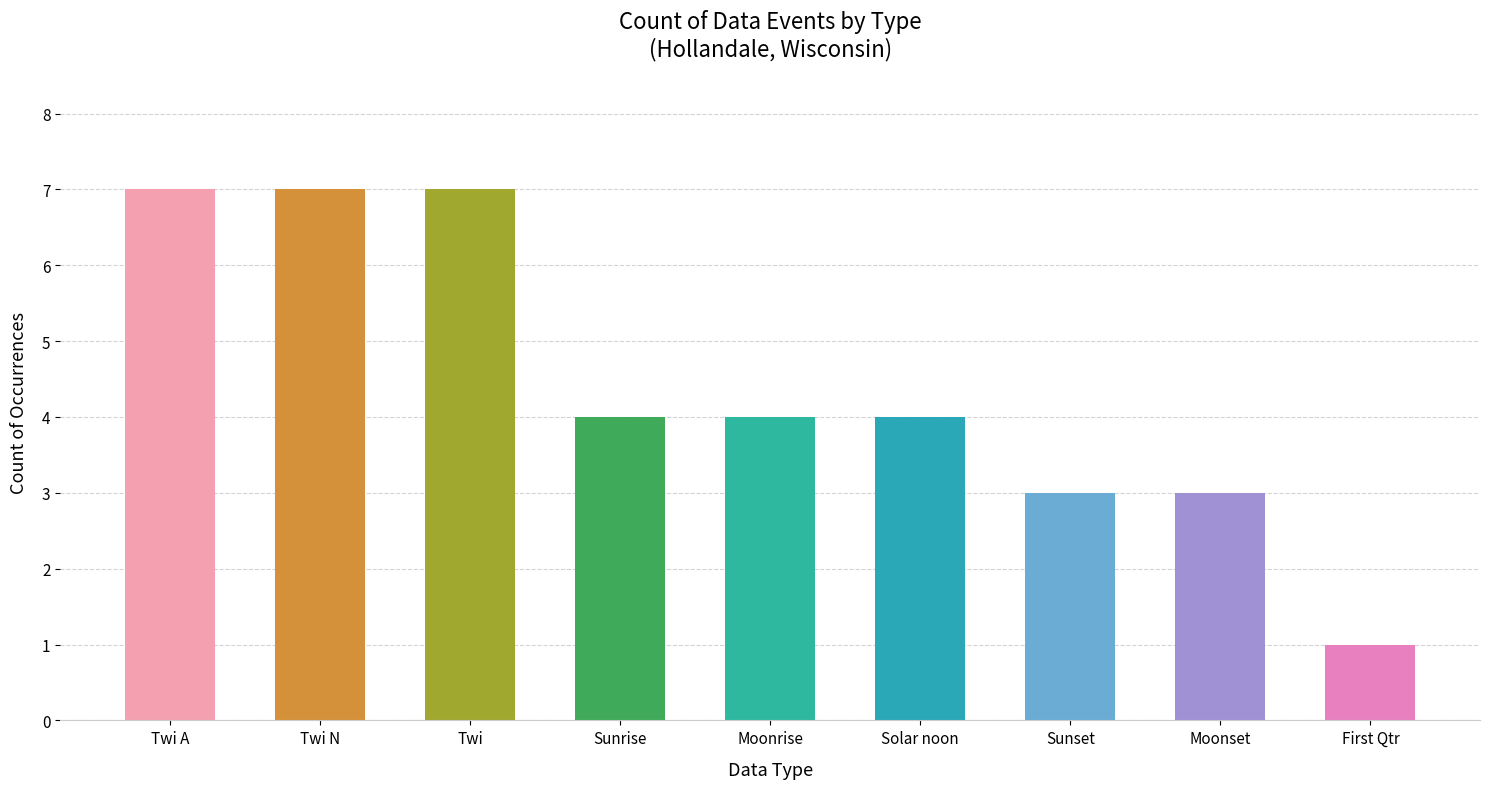

Read the value at Solar noon.

4